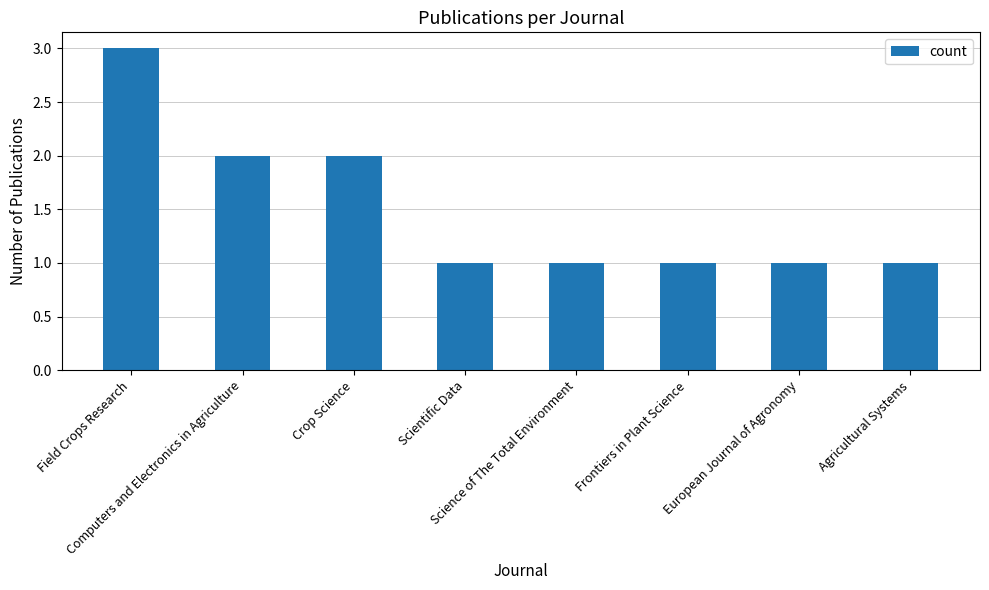

Does the chart contain stacked bars?

No